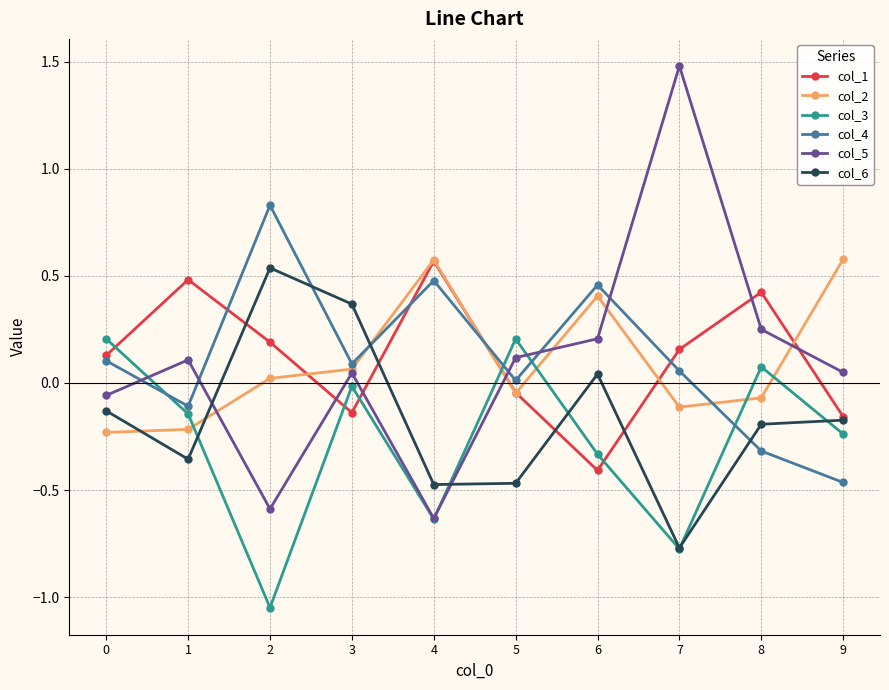

Where is the first local maximum for col_1?

1